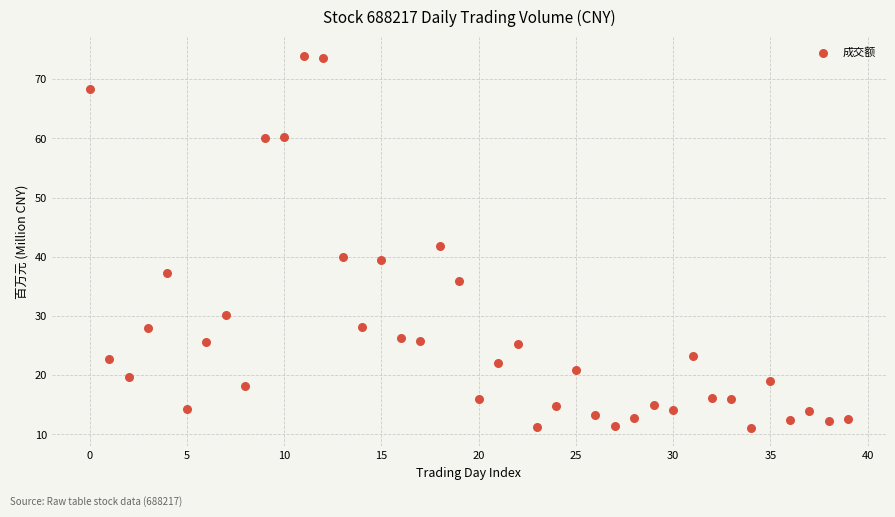

What is the range of Y values (max minus min)?

62.9